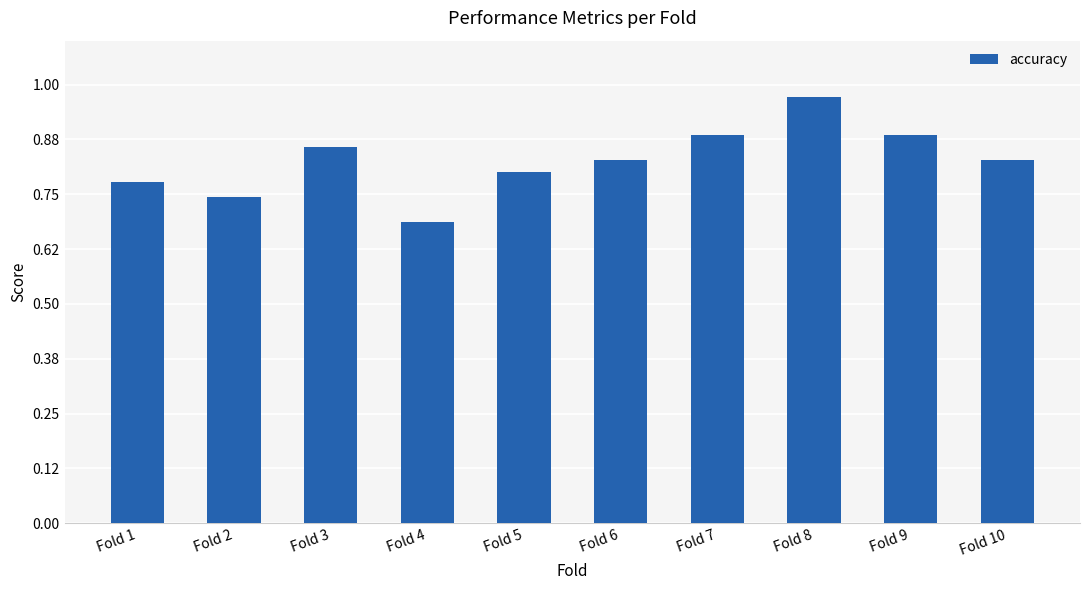

What is the change in value from Fold 4 to Fold 6?

+0.1